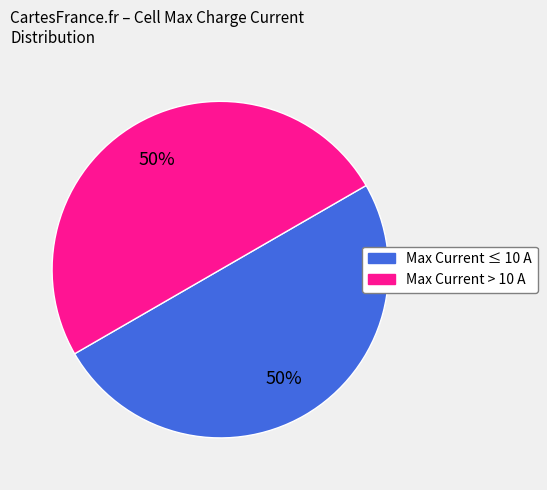

To the nearest percent, what is the average slice percentage?

50%